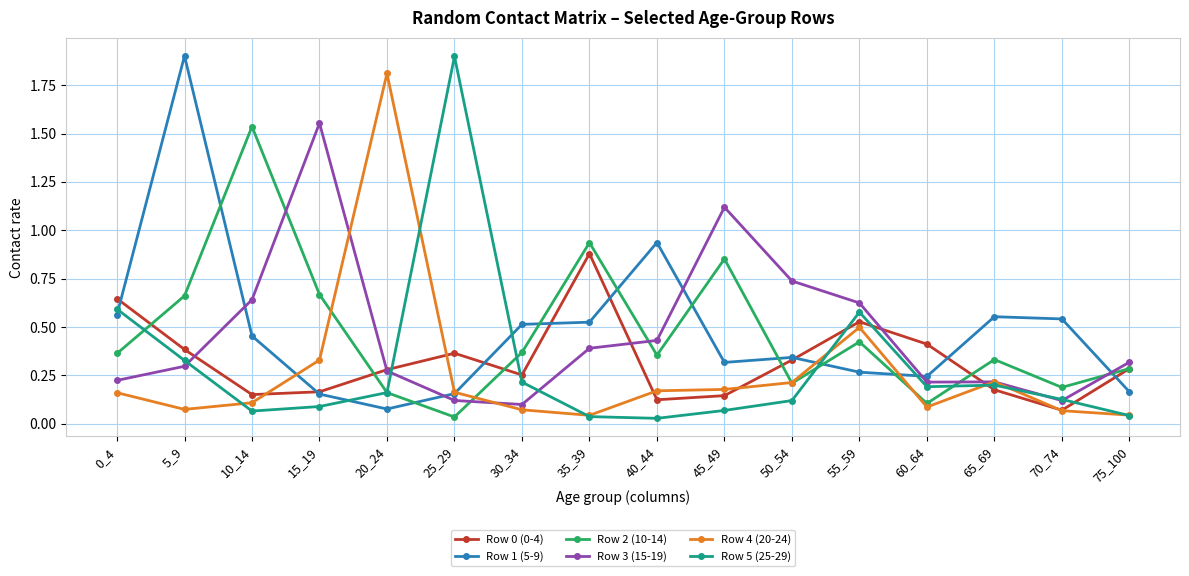

The value of Row 1 (5-9) at 65_69 is 1.0. True or false?

False